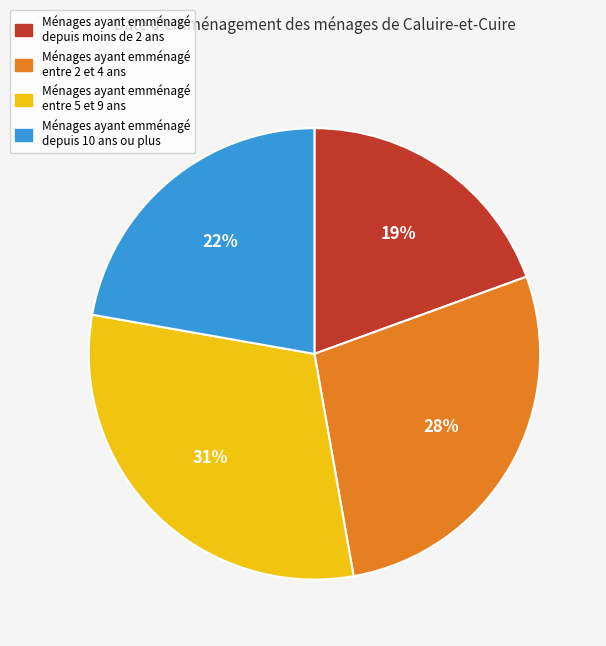

How many slices are in this pie chart?

4